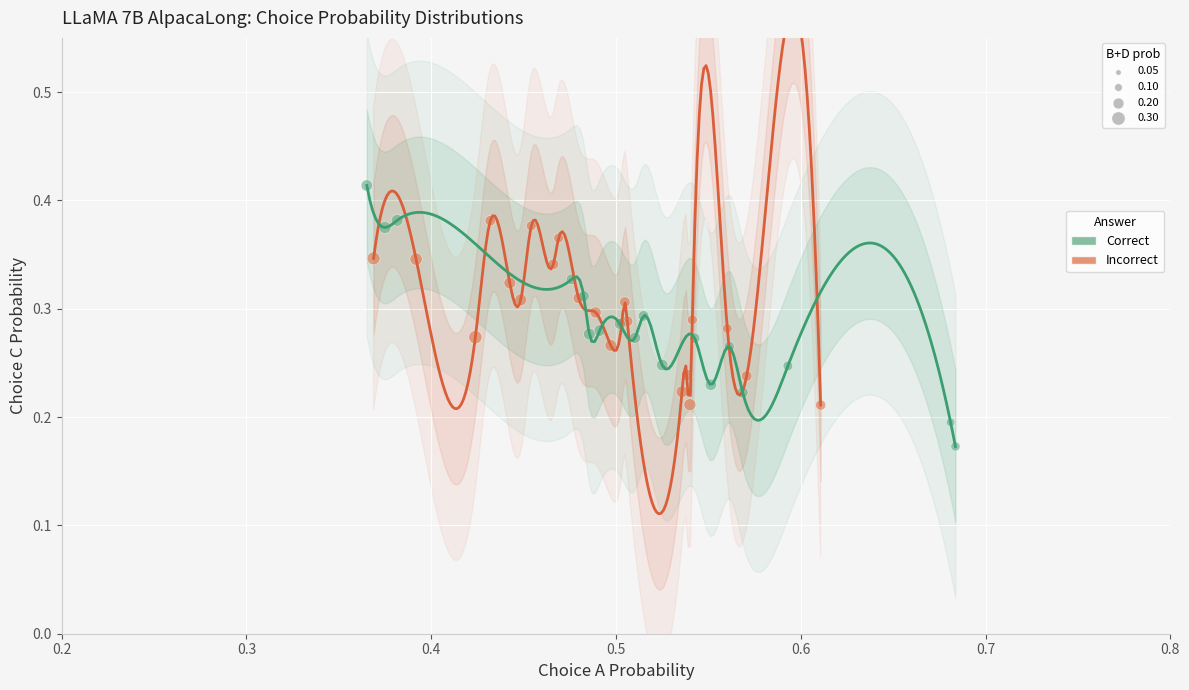

Which series contains the lowest Y value?

Correct